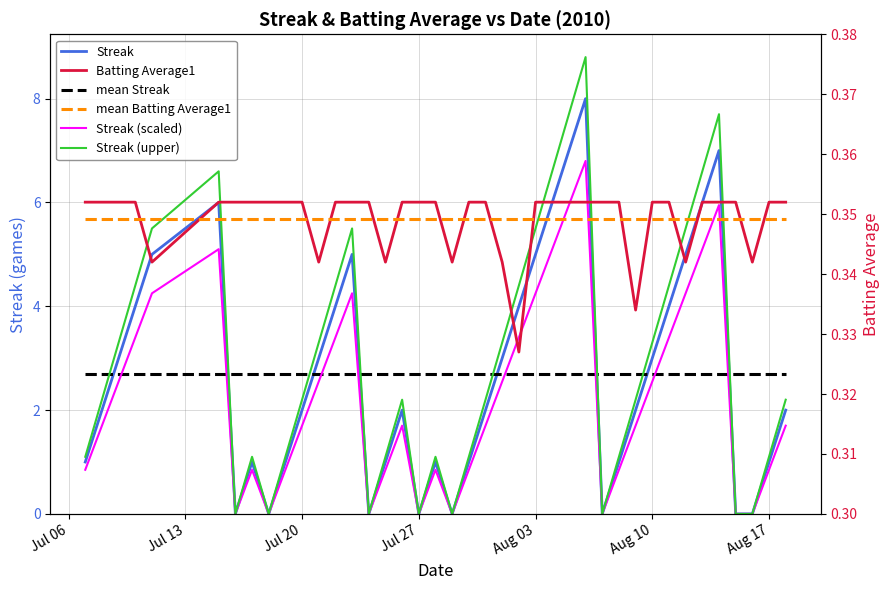

What is the value of the Streak (upper) point at the 3rd from the left?

3.3